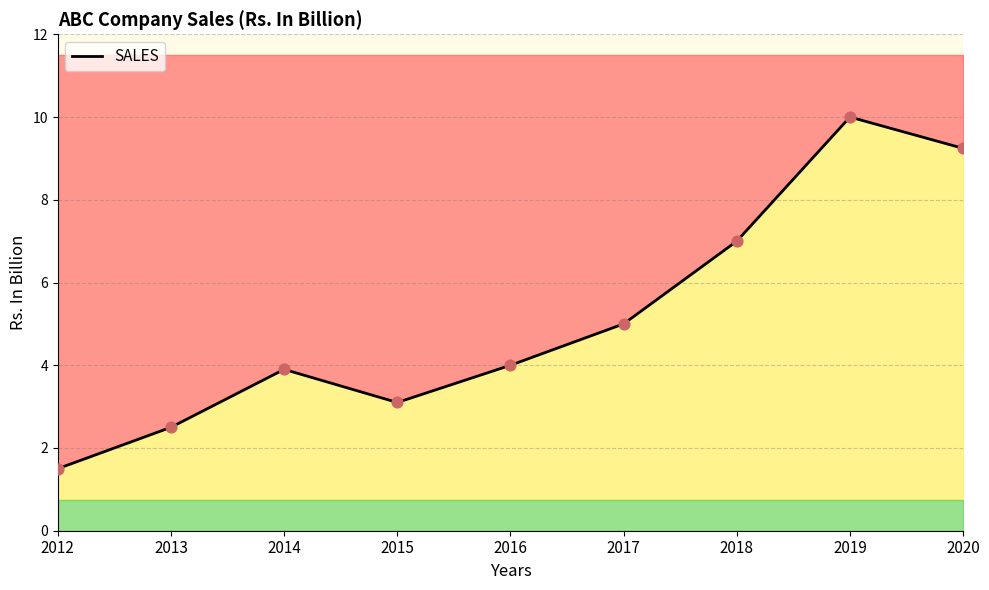

Between 2014 and 2019, which is larger?

2019